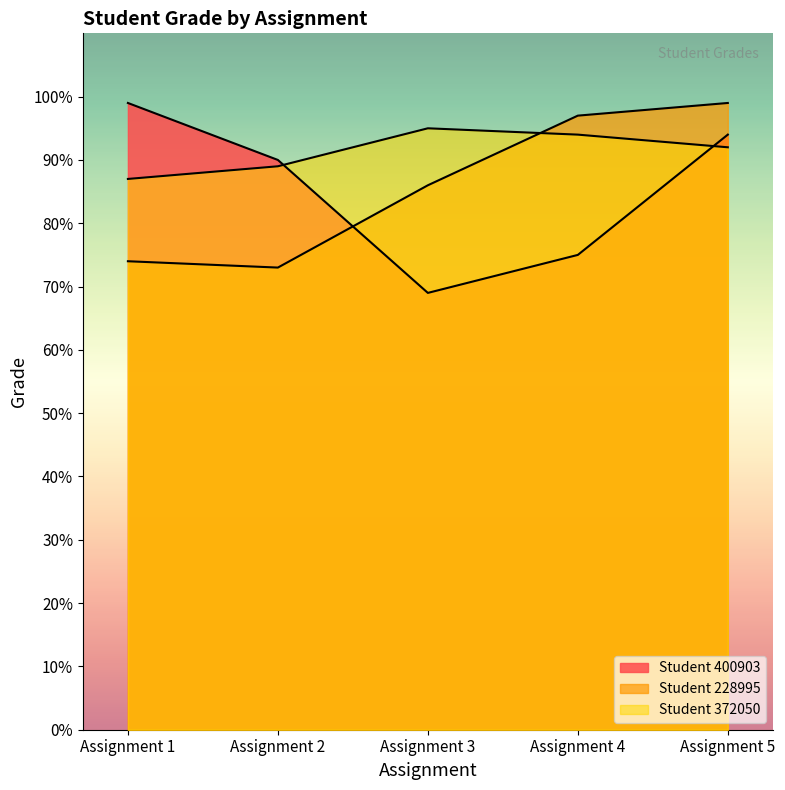

List the labels in order of 372050 value, smallest first.

Assignment 1, Assignment 2, Assignment 5, Assignment 4, Assignment 3